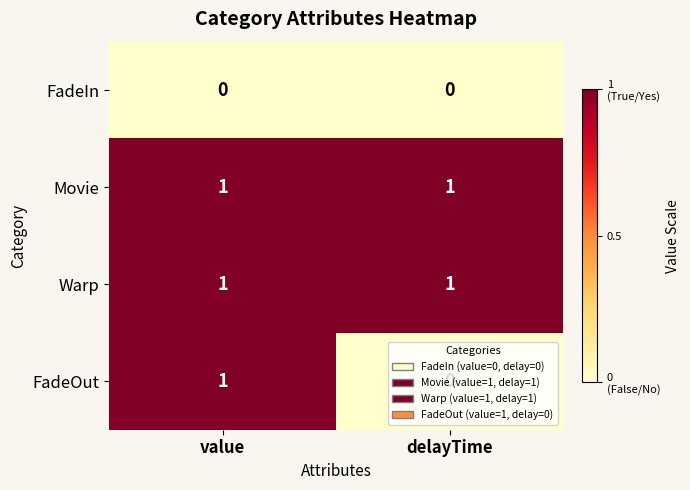

Between value and delayTime, which series saw the biggest shift?

FadeOut